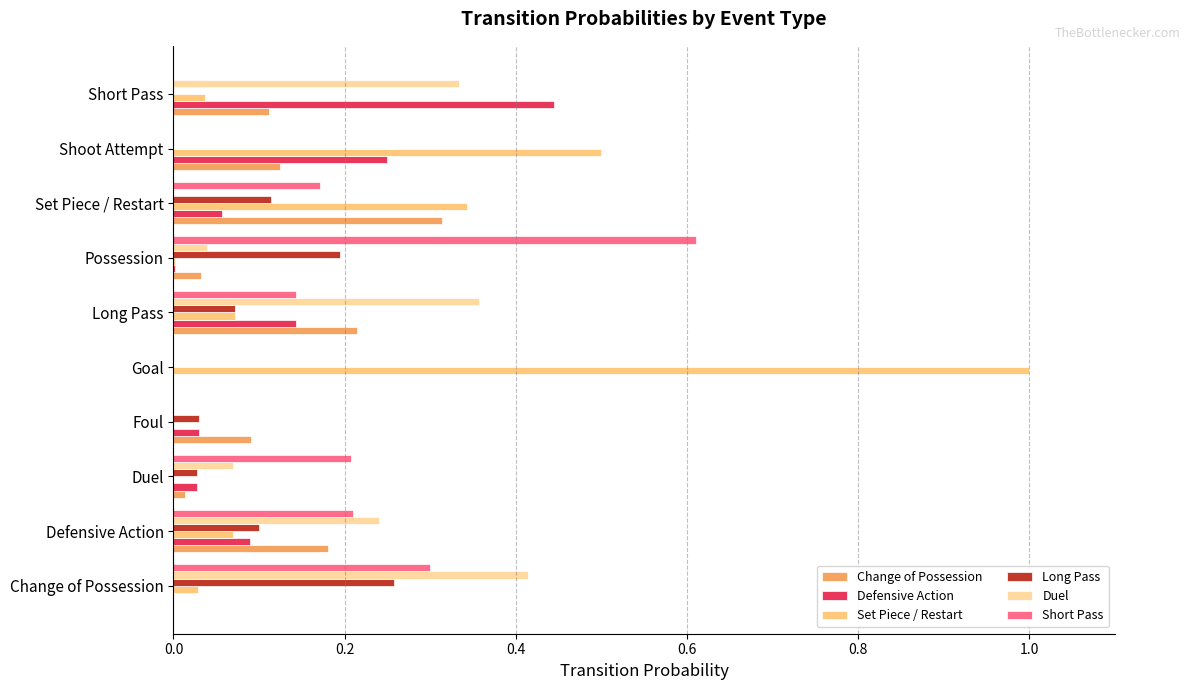

What is the maximum value shown in the chart?

1.0